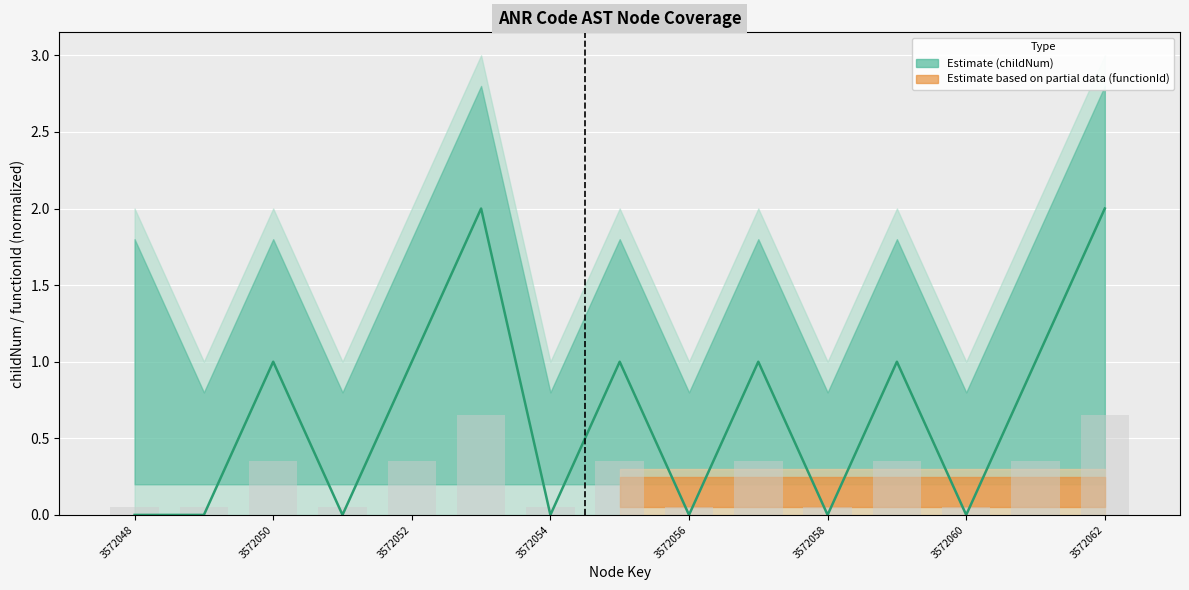

Is it true that the value at 3572052 is 0?

False